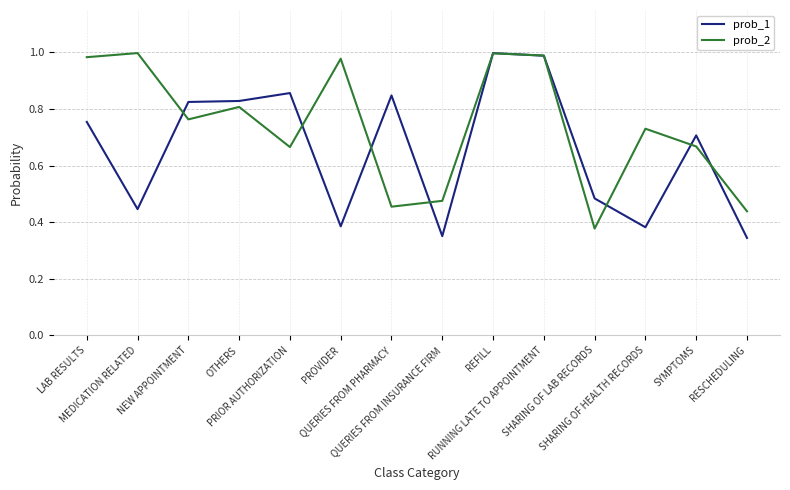

Count the number of data series in this chart.

2